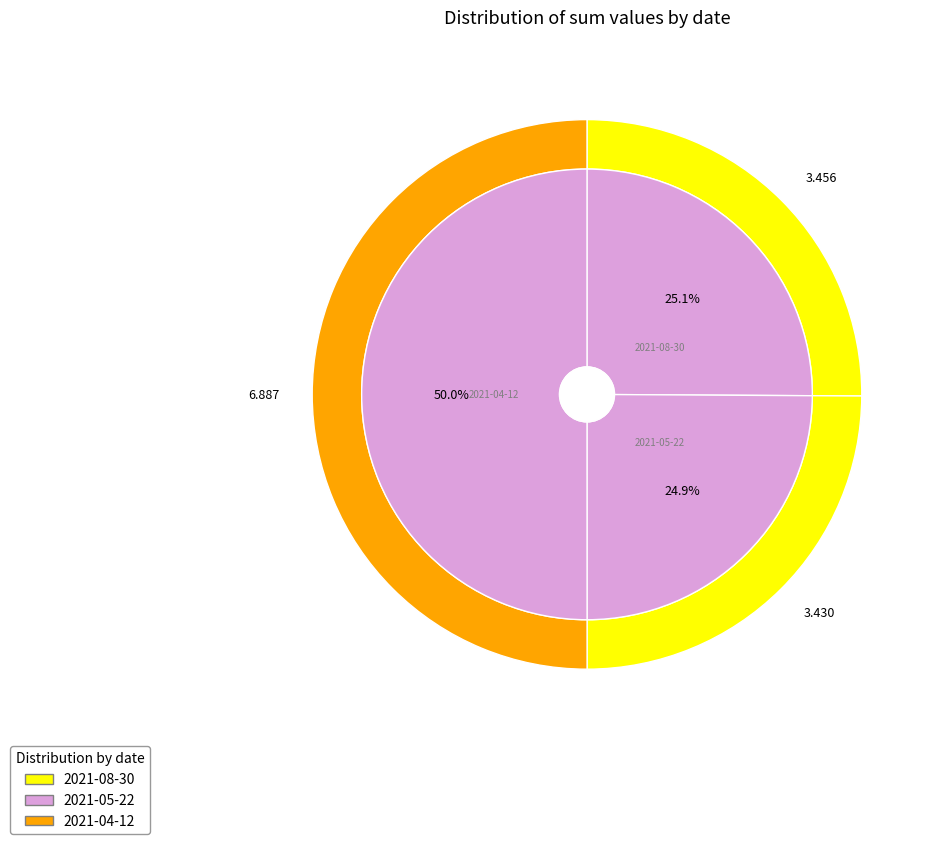

Is it true that 2021-05-22 is 25% of the pie?

True